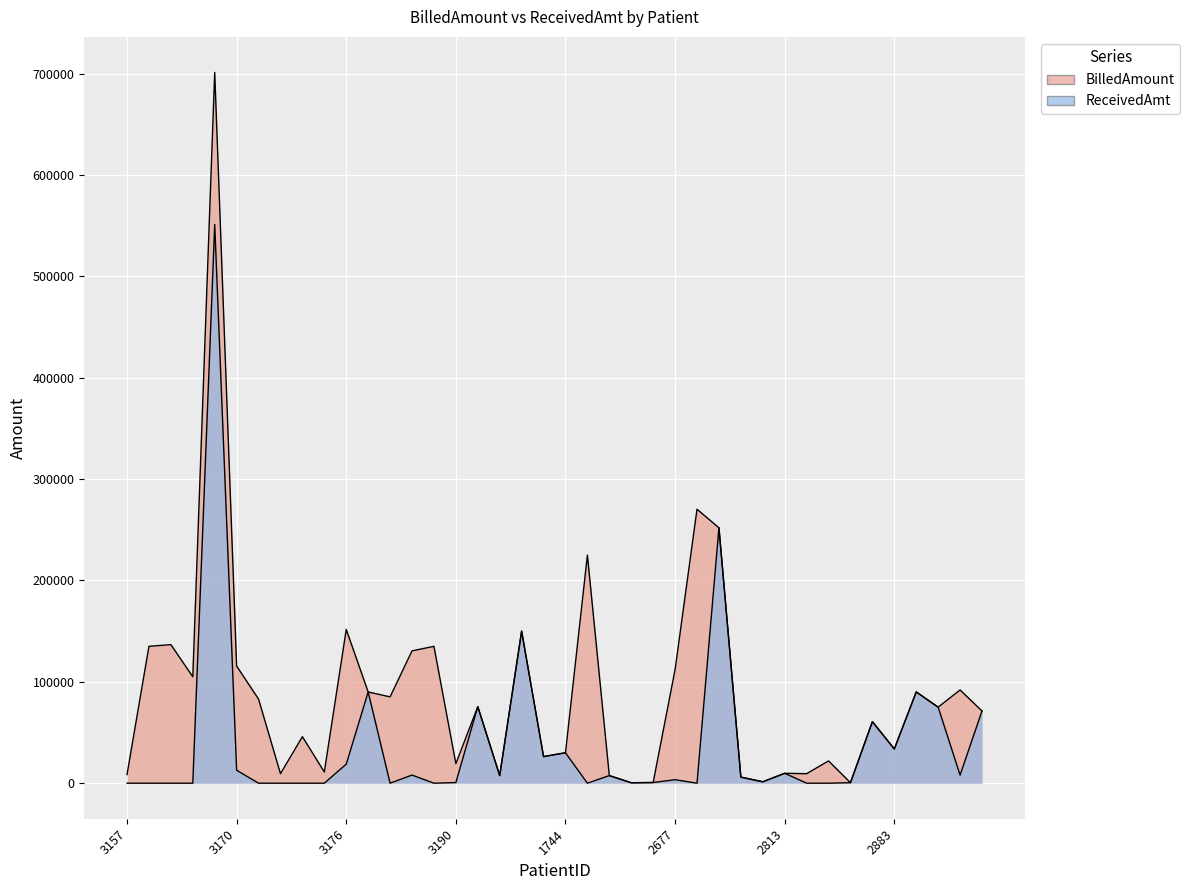

Which series ends up on top after the final intersection of ReceivedAmt and BilledAmount?

BilledAmount